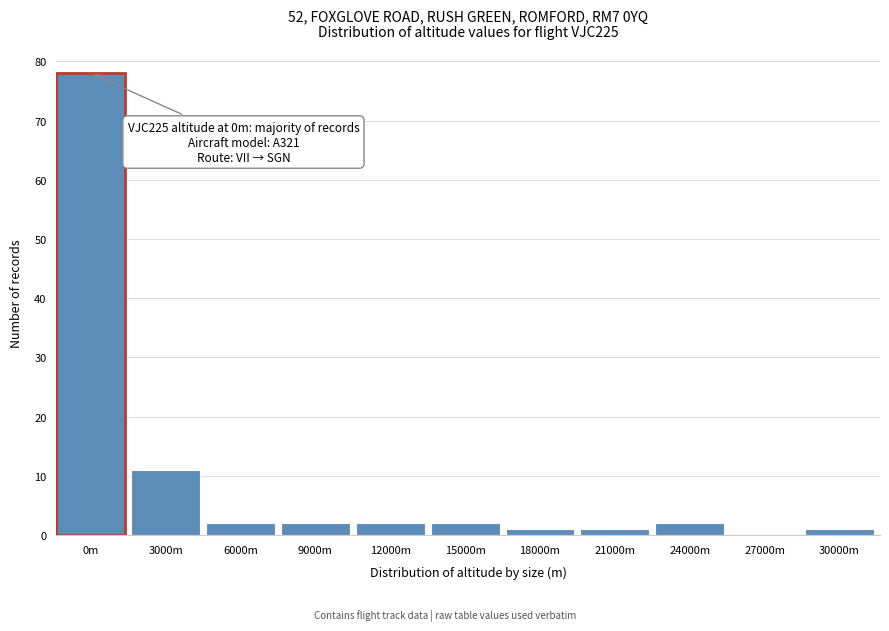

Reading left to right, transcribe all the data shown in this chart.

0m=78	3000m=11	6000m=2	9000m=2	12000m=2	15000m=2	18000m=1	21000m=1	24000m=2	27000m=0	30000m=1